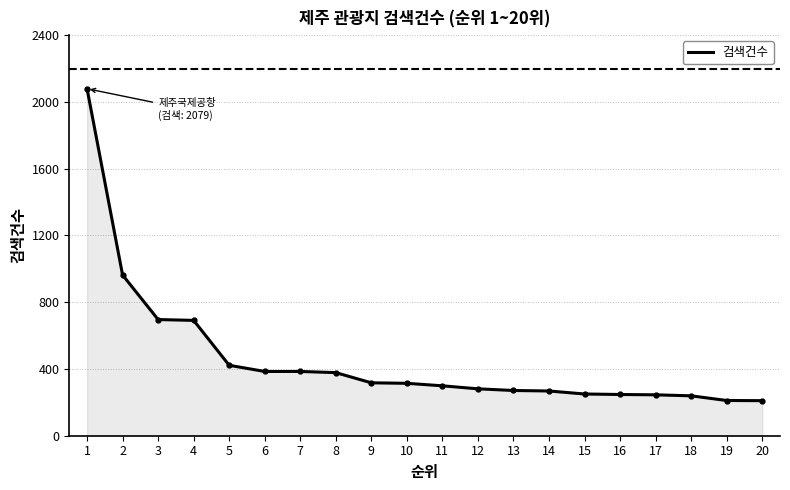

What is the change in value from 4 to 9?

-374